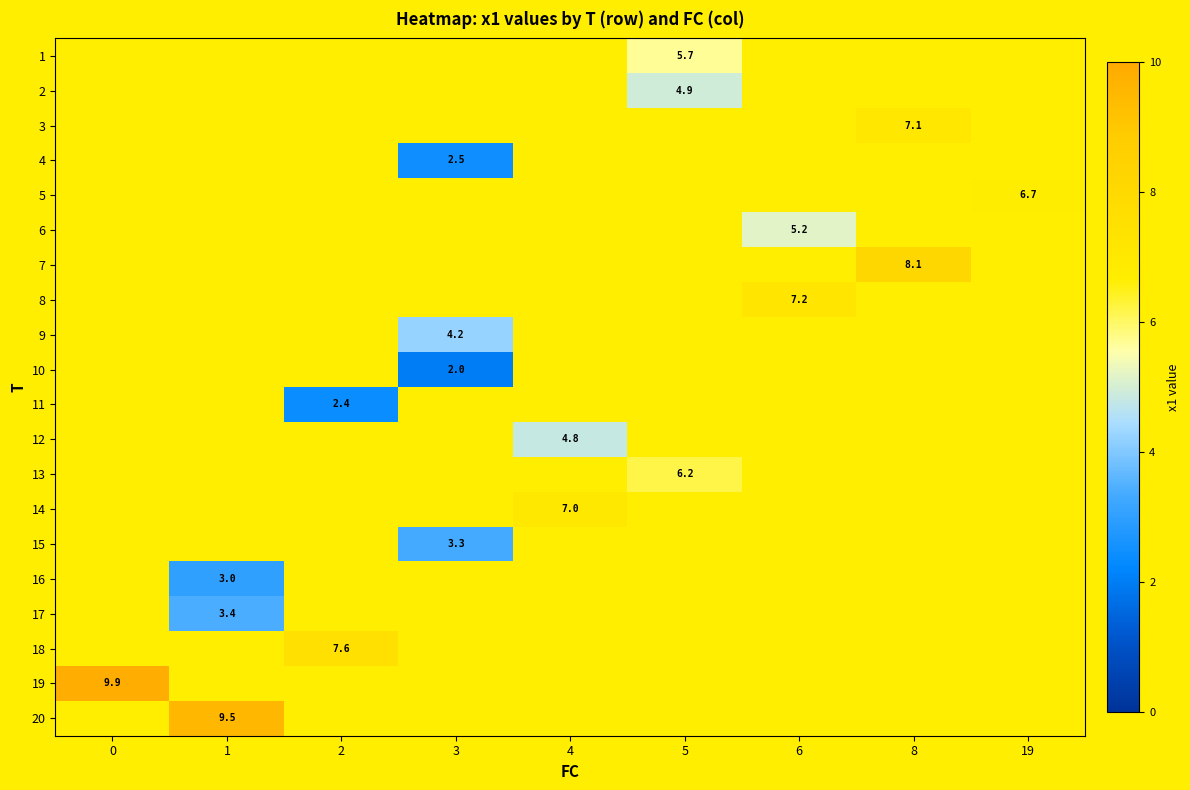

Between 0 and 4, which is larger?

4